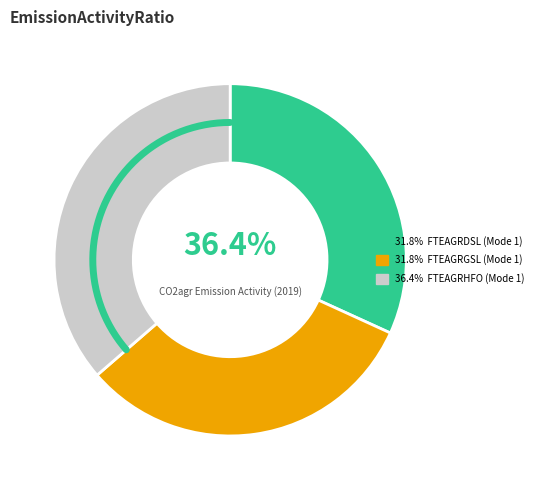

To the nearest percent, what percentage of the pie is FTEAGRDSL (Mode 1)?

32%